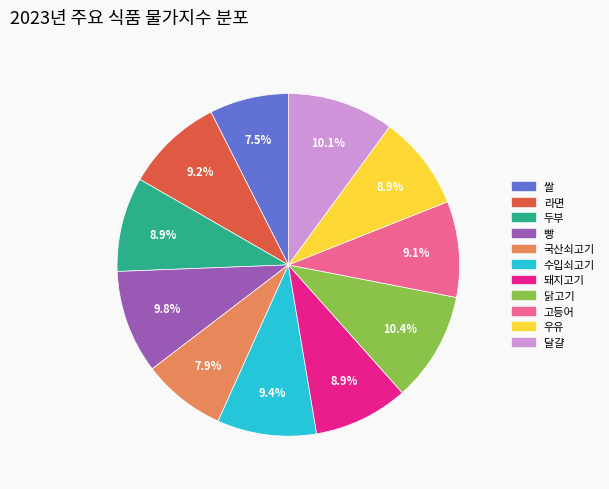

Does 우유 represent more than half of the total?

No